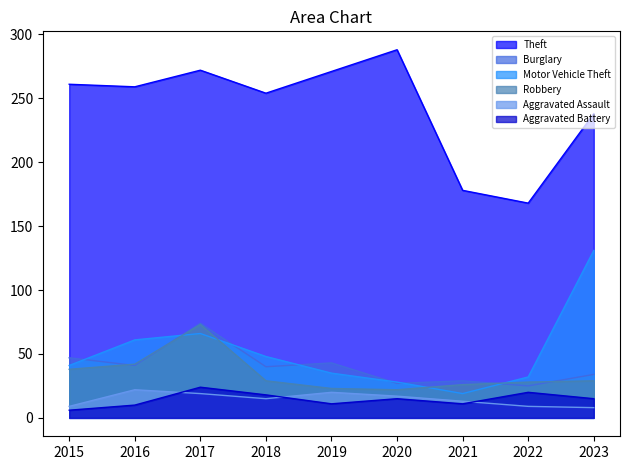

Reading left to right, list all the values displayed in this chart.

Theft: 2015=261	2016=259	2017=272	2018=254	2019=271	2020=288	2021=178	2022=168	2023=238
Burglary: 2015=47	2016=41	2017=74	2018=40	2019=43	2020=27	2021=29	2022=25	2023=34
Motor Vehicle Theft: 2015=41	2016=61	2017=66	2018=48	2019=35	2020=28	2021=19	2022=32	2023=131
Robbery: 2015=38	2016=42	2017=73	2018=29	2019=23	2020=22	2021=26	2022=28	2023=29
Aggravated Assault: 2015=9	2016=22	2017=19	2018=15	2019=20	2020=17	2021=13	2022=9	2023=8
Aggravated Battery: 2015=6	2016=10	2017=24	2018=18	2019=11	2020=15	2021=11	2022=20	2023=15